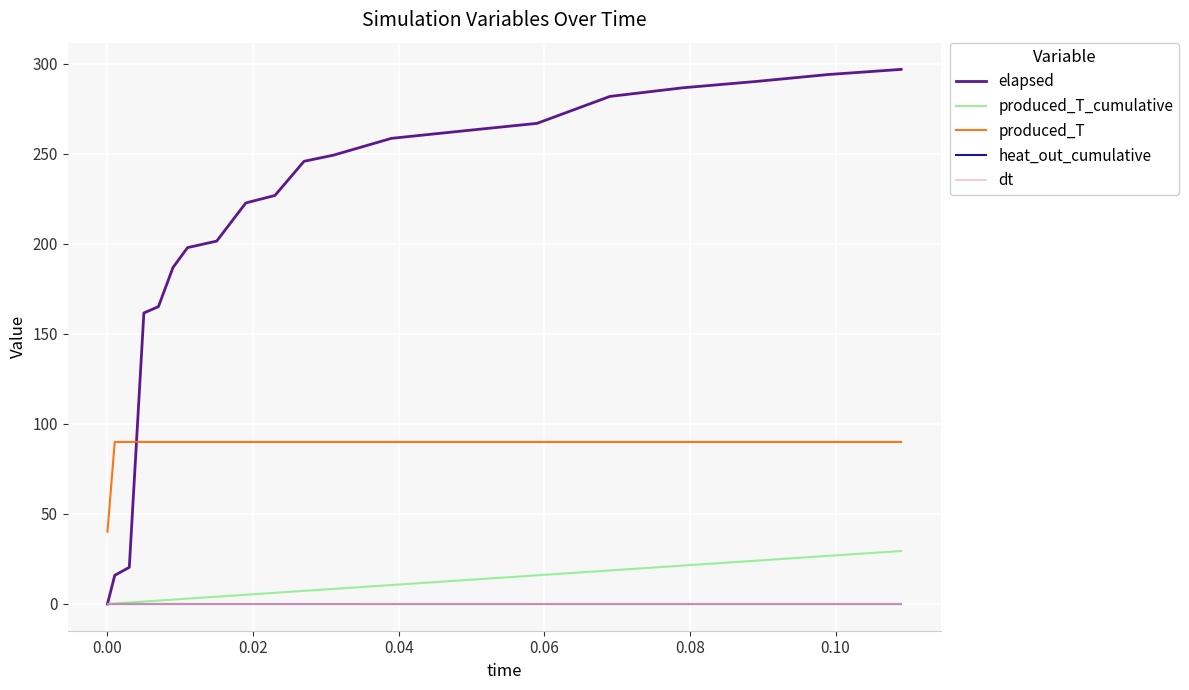

Which series has the widest spread of values?

elapsed